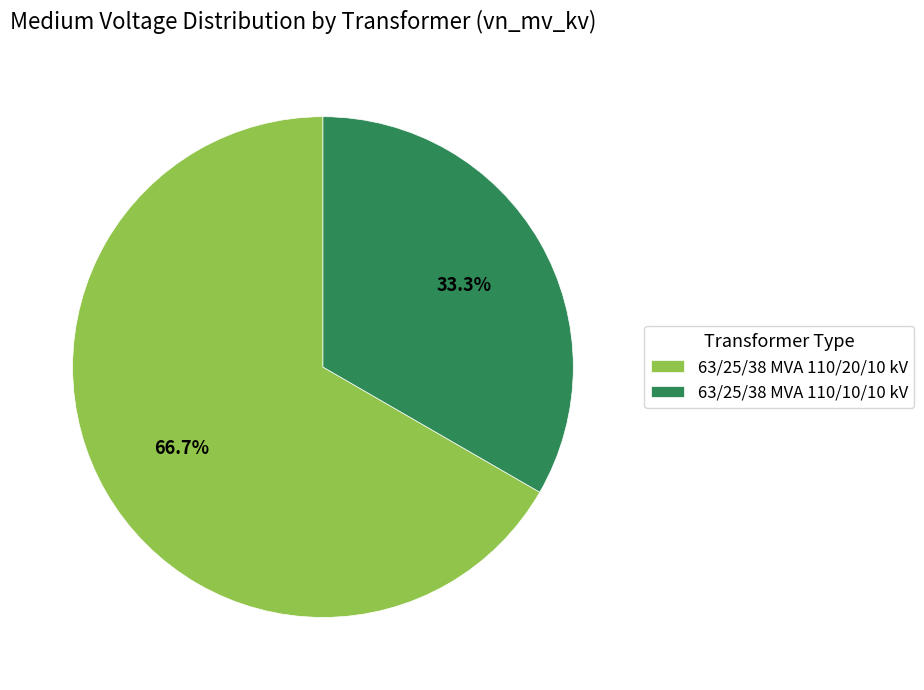

What percentage do 63/25/38 MVA 110/20/10 kV and 63/25/38 MVA 110/10/10 kV together represent?

100.0%